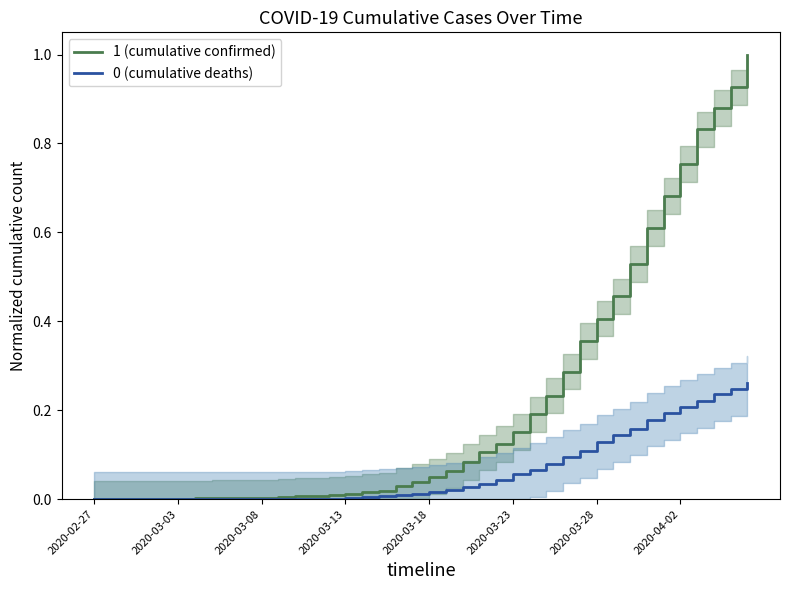

What is the sum of all 1 (cumulative confirmed) values?

8.9